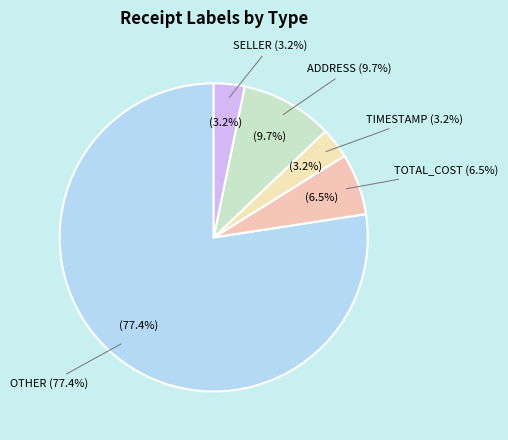

To the nearest percent, what is the difference between the largest and smallest slice percentages?

74%